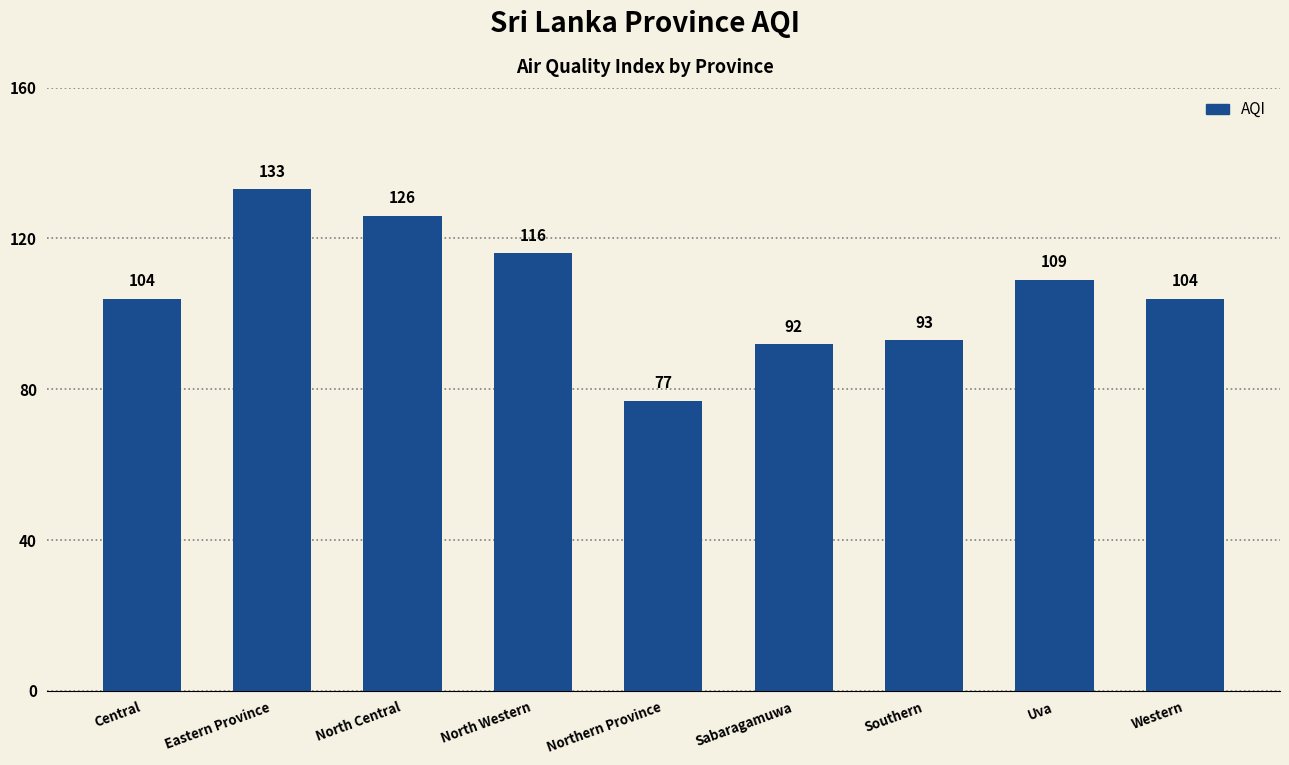

What is the sum of all values?

954